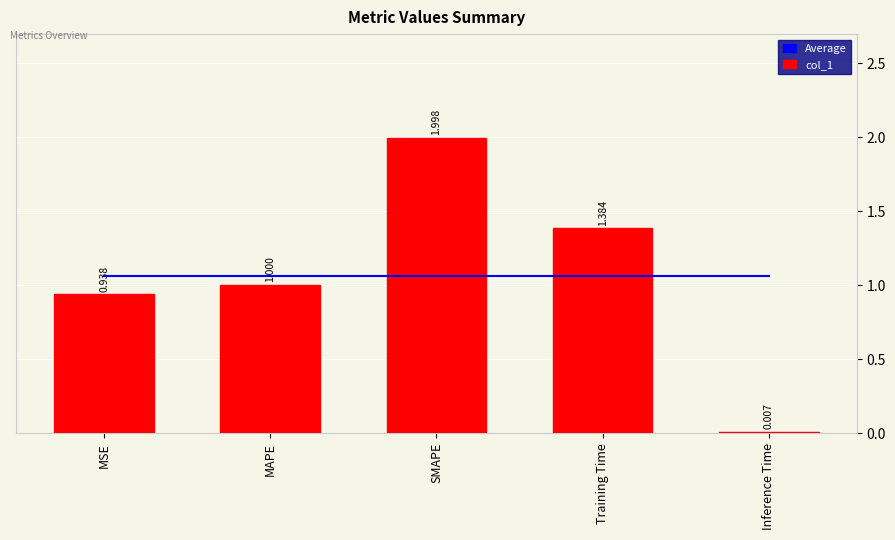

Which series has the largest total across all categories?

Average